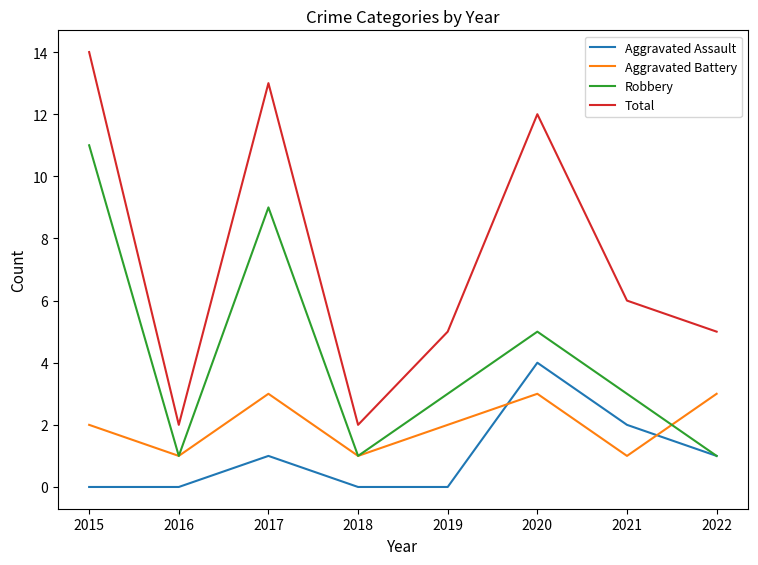

Which series ends up on top after the final intersection of Aggravated Assault and Aggravated Battery?

Aggravated Battery